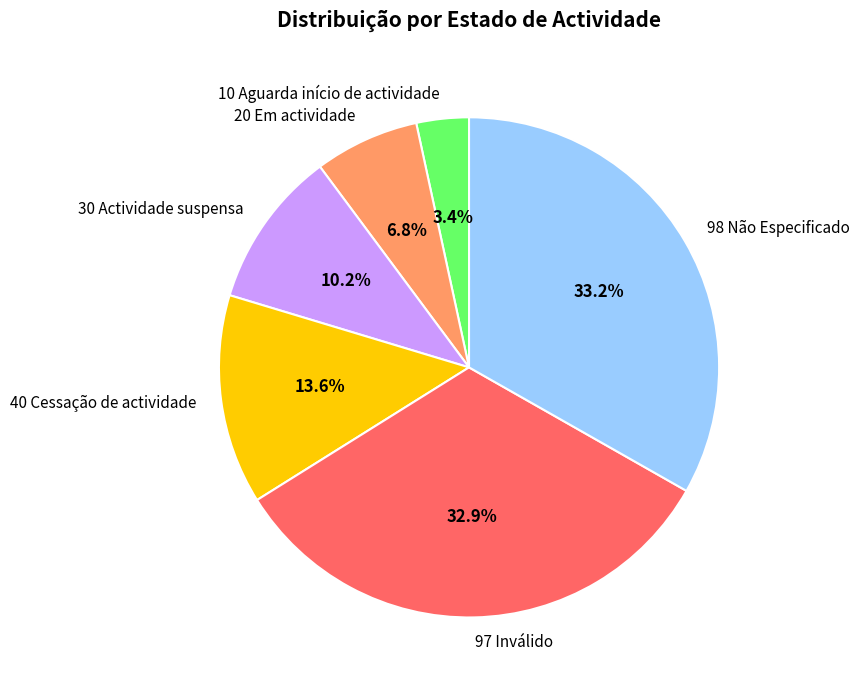

Does 30 Actividade suspensa represent more than half of the total?

No